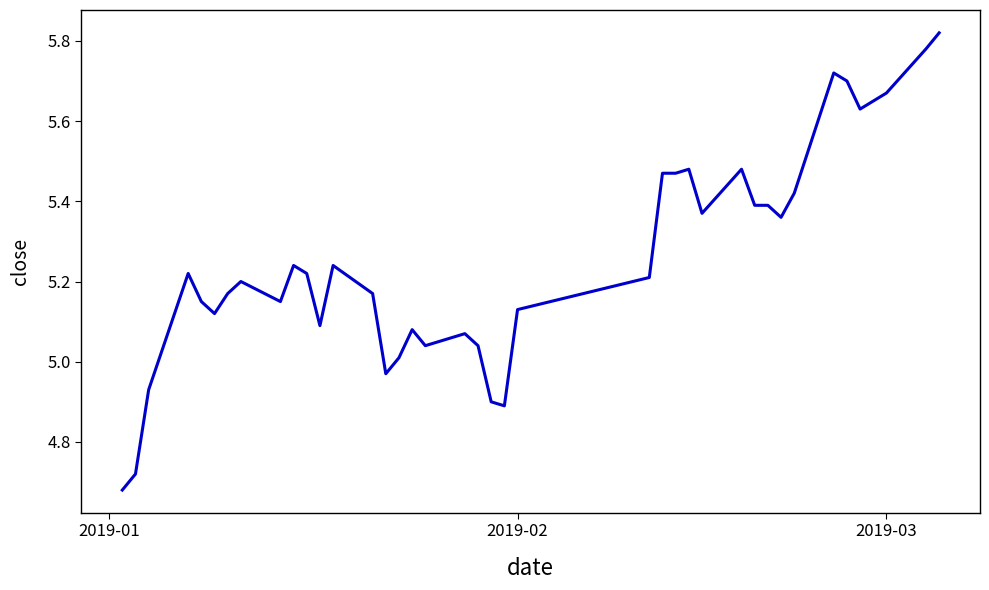

What is the difference between the maximum and minimum values?

1.1